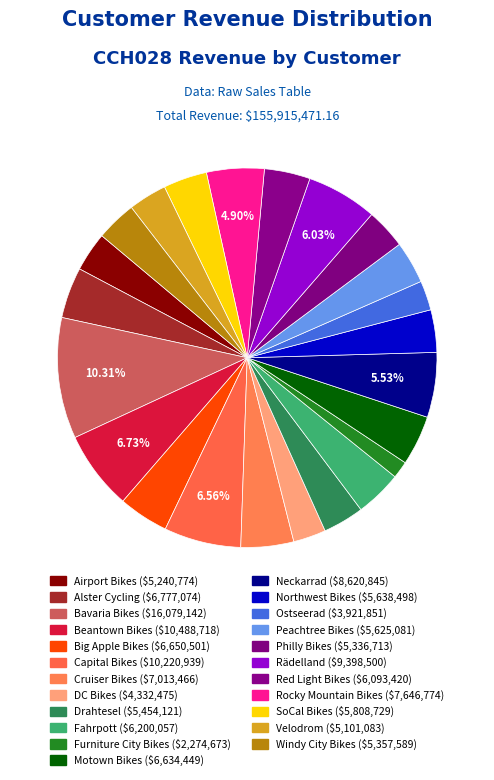

To the nearest percent, what is the average slice percentage?

4%